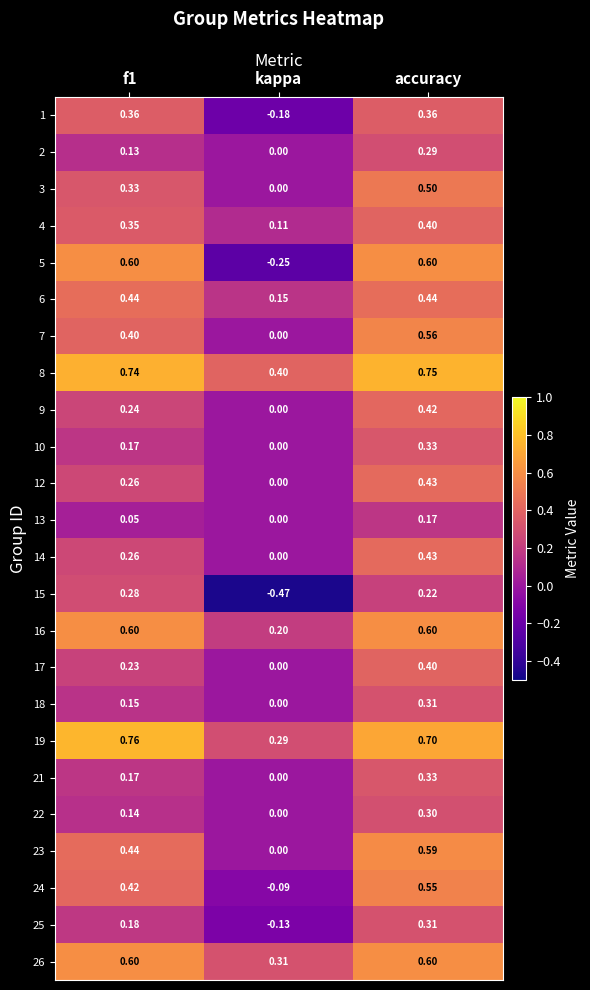

Which series has the largest range (max minus min)?

5